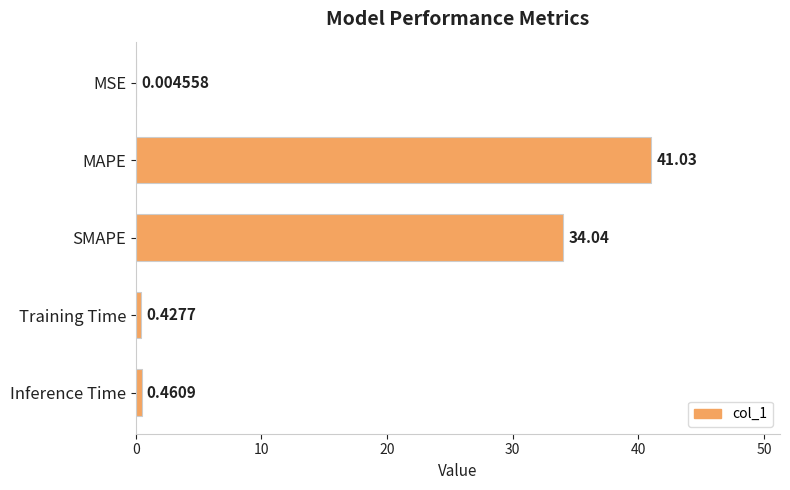

Which category has the highest value across all series?

MAPE